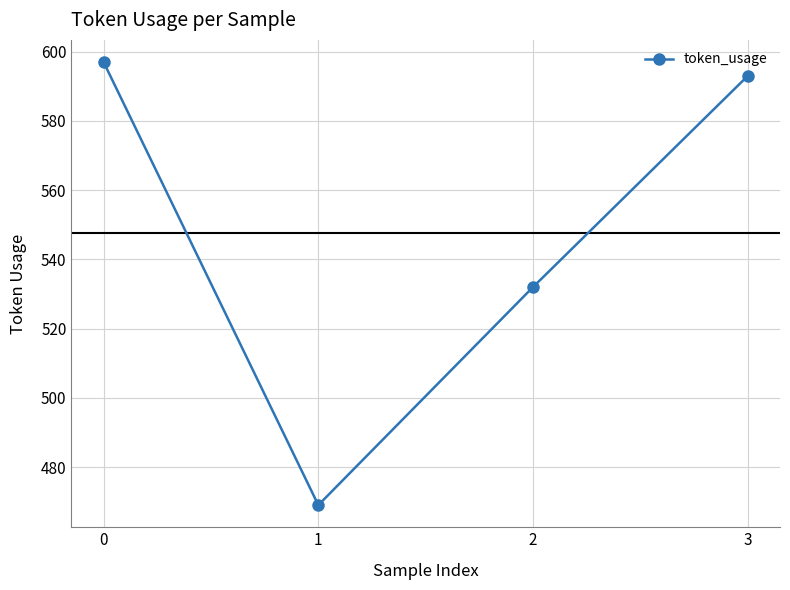

What is the difference between the maximum and minimum values?

128